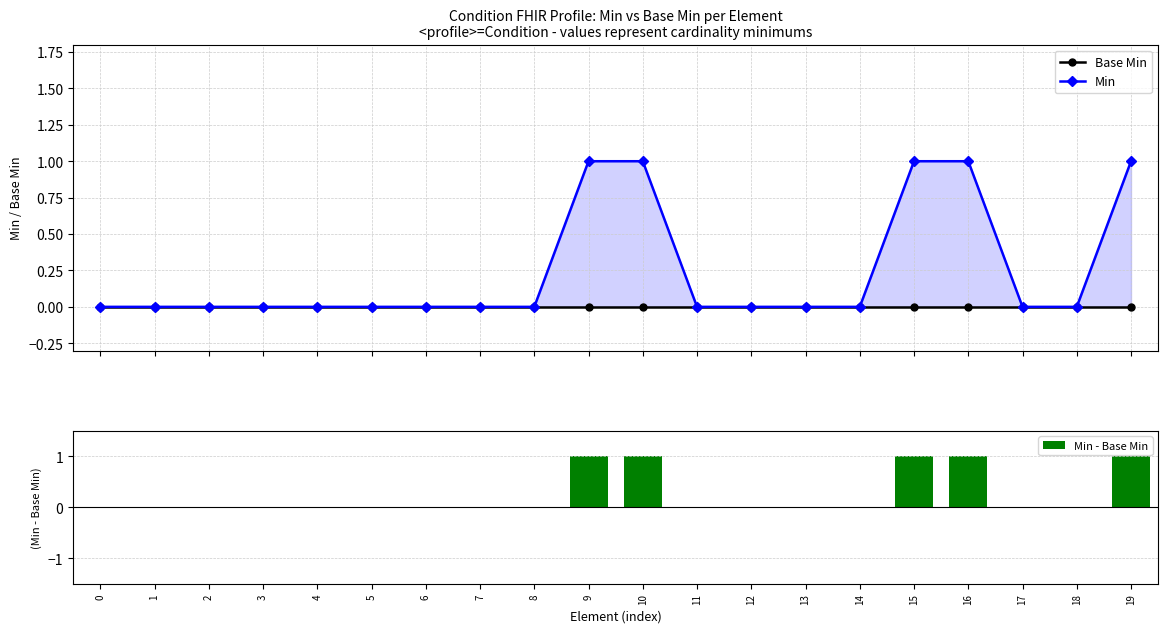

At 8, list the series in order from smallest to largest.

Base Min, Min, Min - Base Min